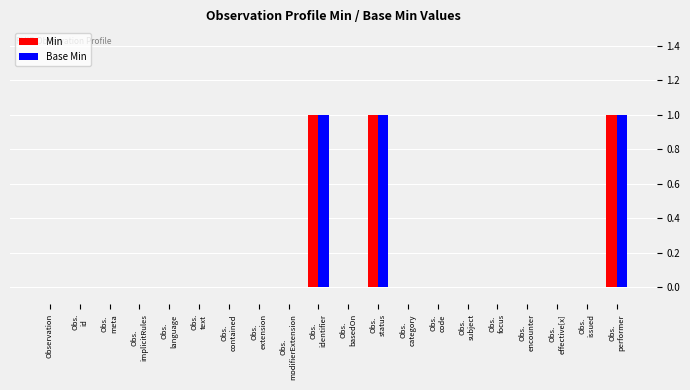

What is the sum of all Min values?

3